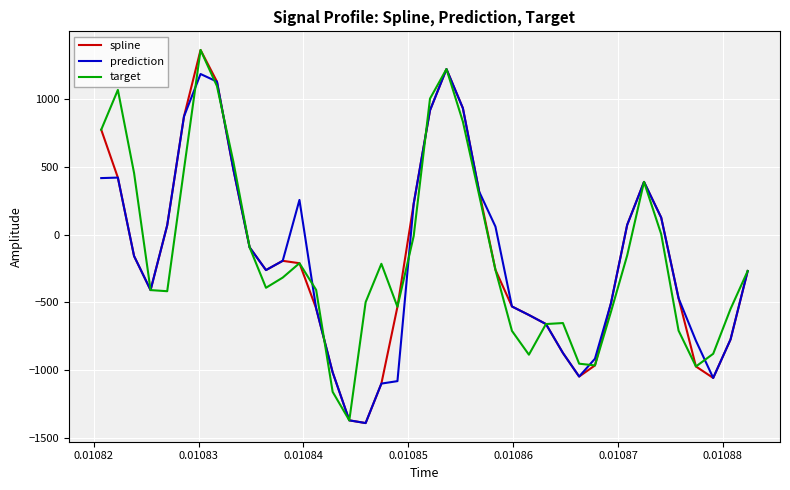

What is the sum of all prediction values?

-7014.3